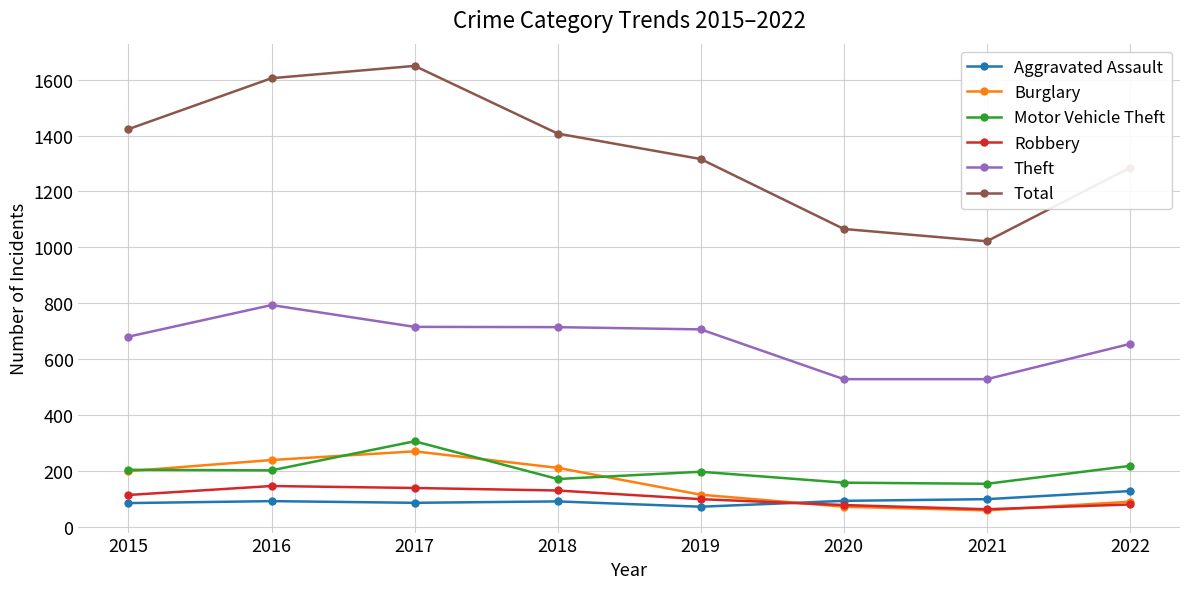

Rank the series by their maximum value, from lowest to highest.

Aggravated Assault, Robbery, Burglary, Motor Vehicle Theft, Theft, Total